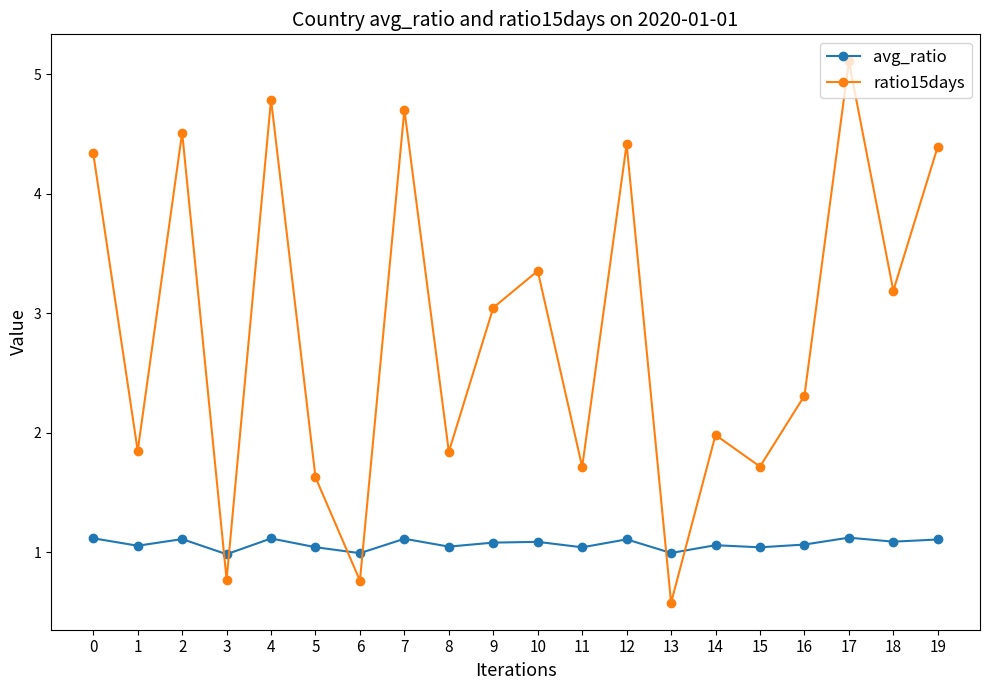

What is the difference between the maximum and minimum values in the avg_ratio series?

0.1